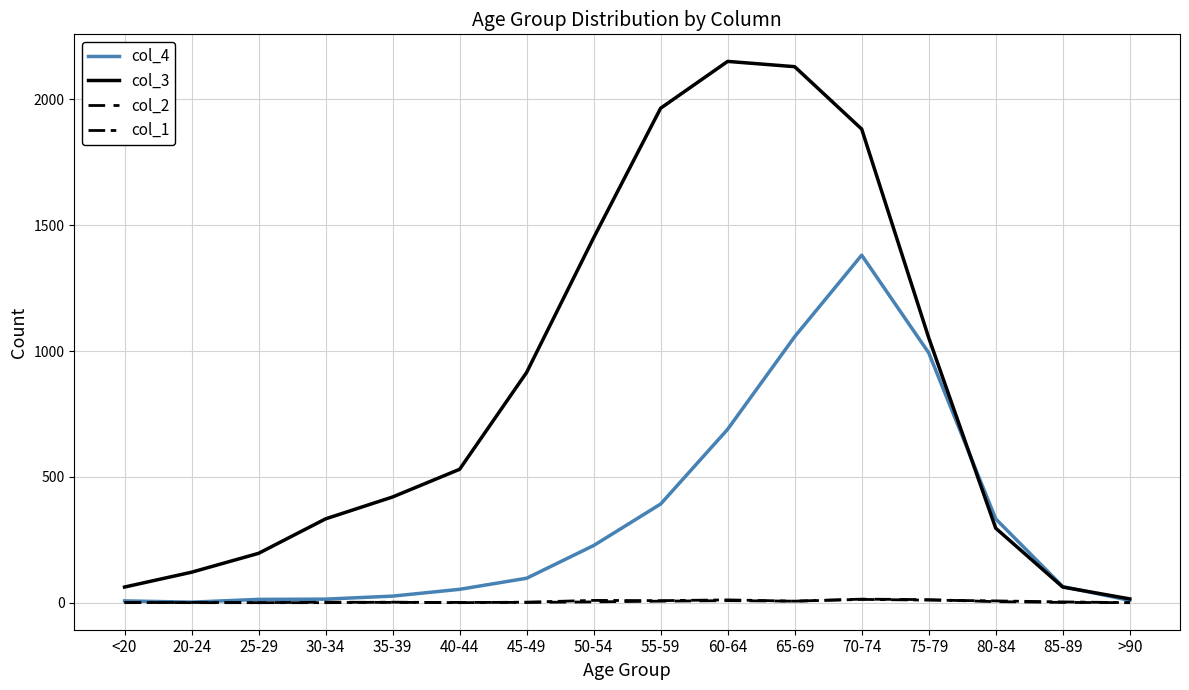

Does the chart have visible grid lines?

Yes